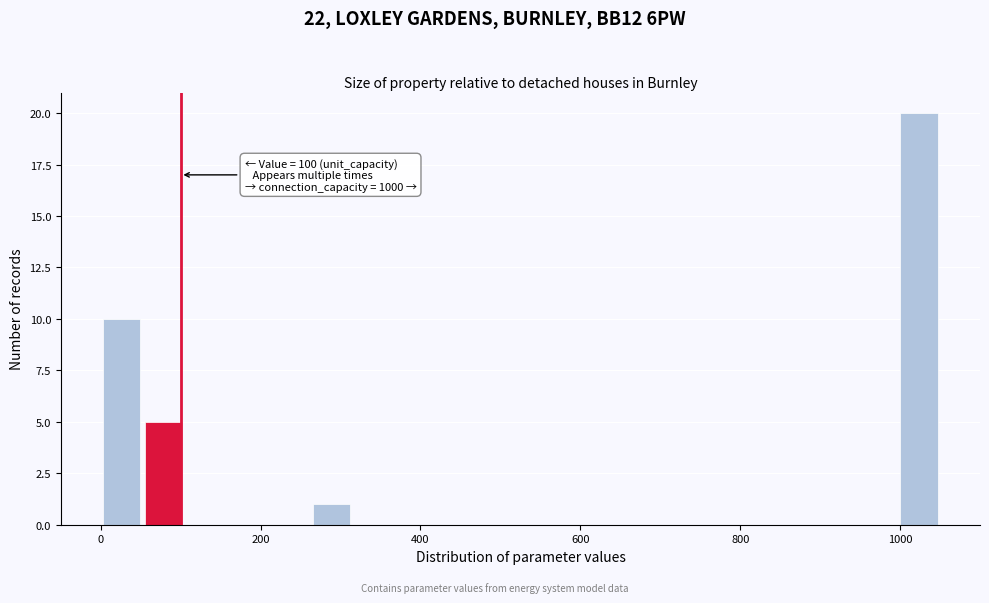

Read against the x-axis, roughly where is the centre of the tallest bar?

1020